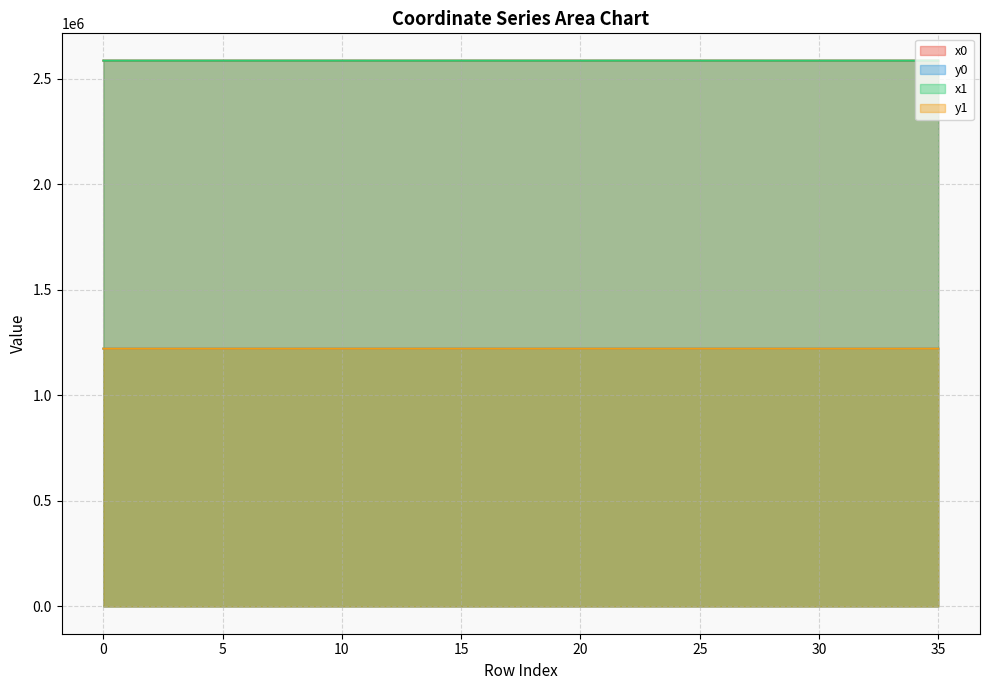

Read the y0 value at 24.

1221144.4